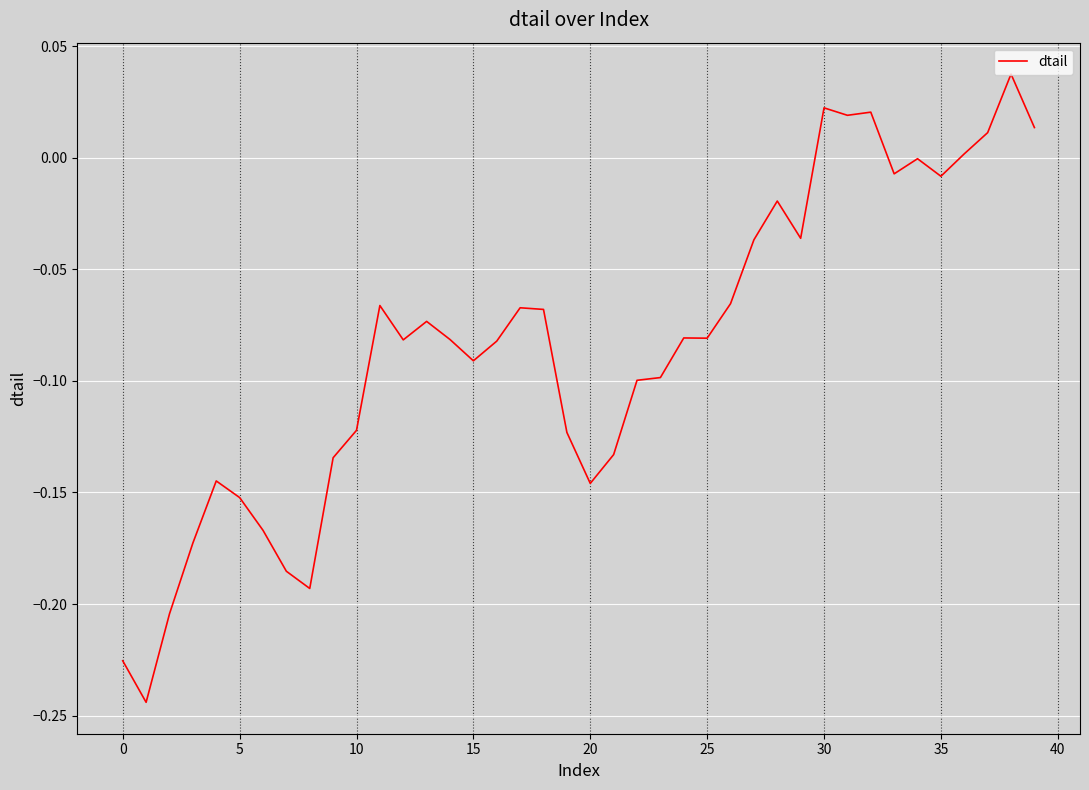

Is this an area chart (filled region under the line)?

No